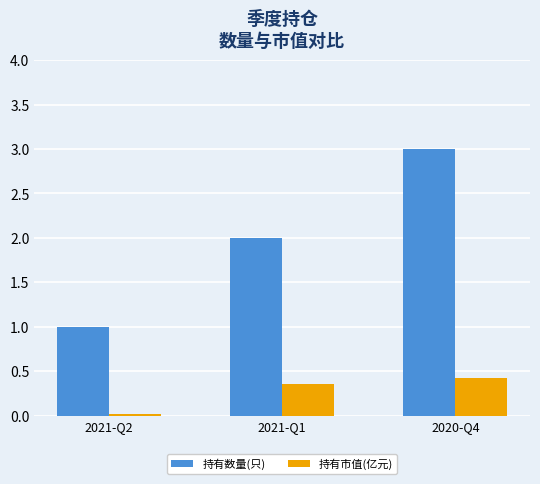

What is the spread (max minus min) of values at 2021-Q1?

1.6